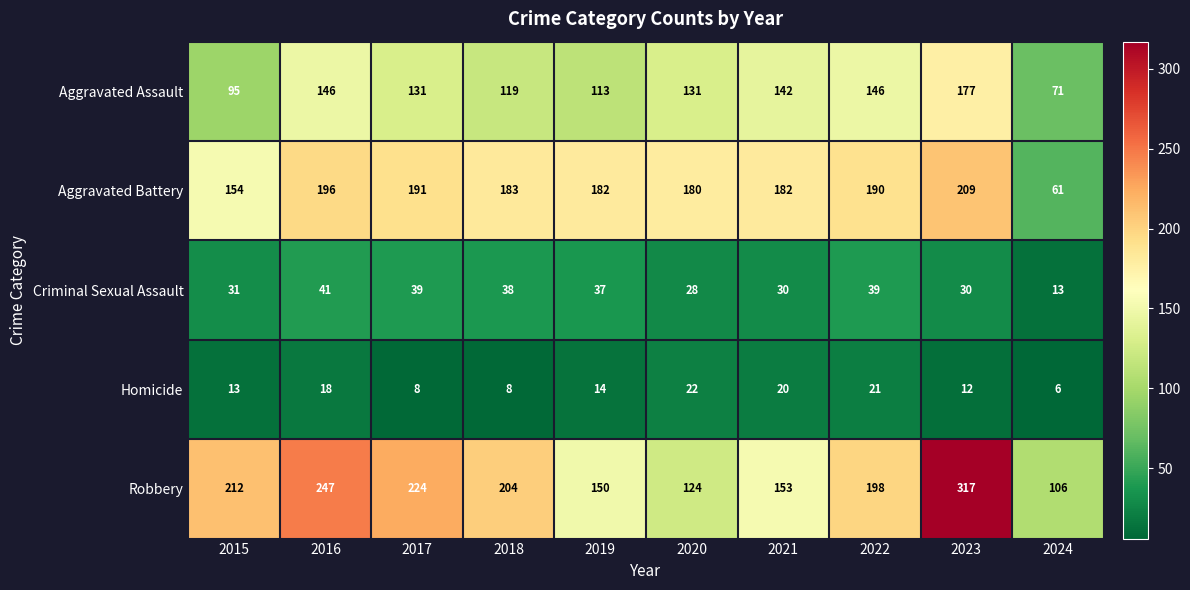

Rank the series at 2022 from highest to lowest value.

Robbery, Aggravated Battery, Aggravated Assault, Criminal Sexual Assault, Homicide